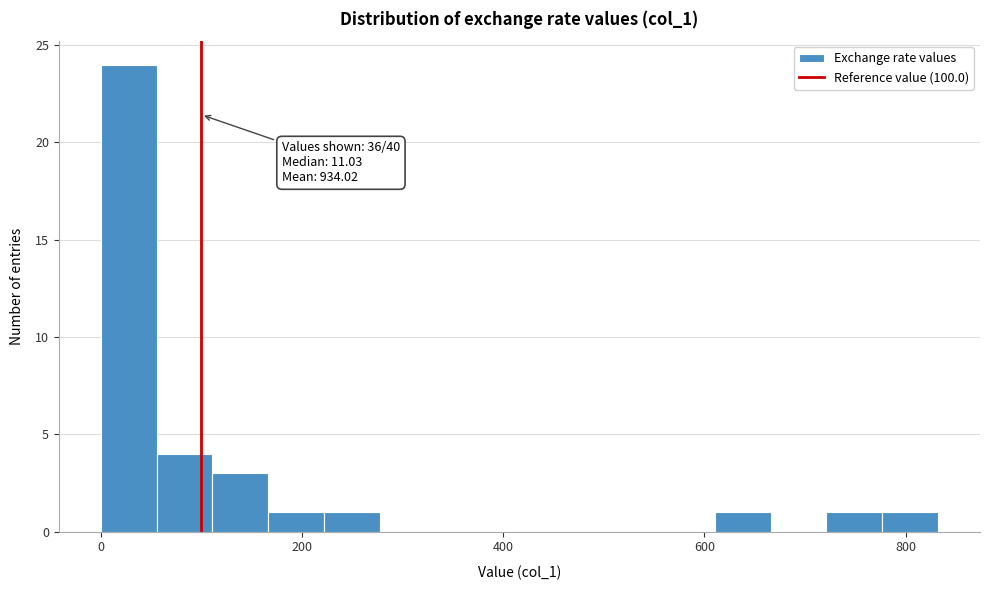

Read against the x-axis, roughly where is the centre of the tallest bar?

20